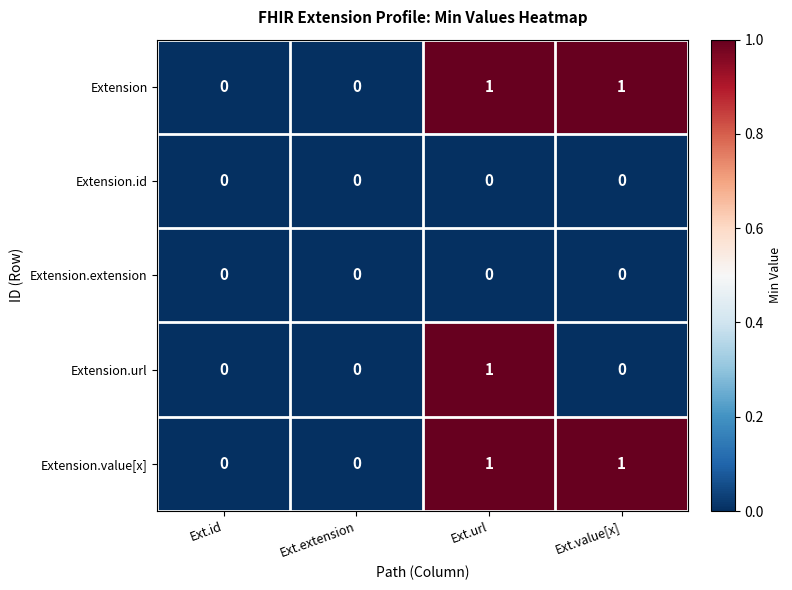

At which category is the sum across all series the highest?

Ext.url